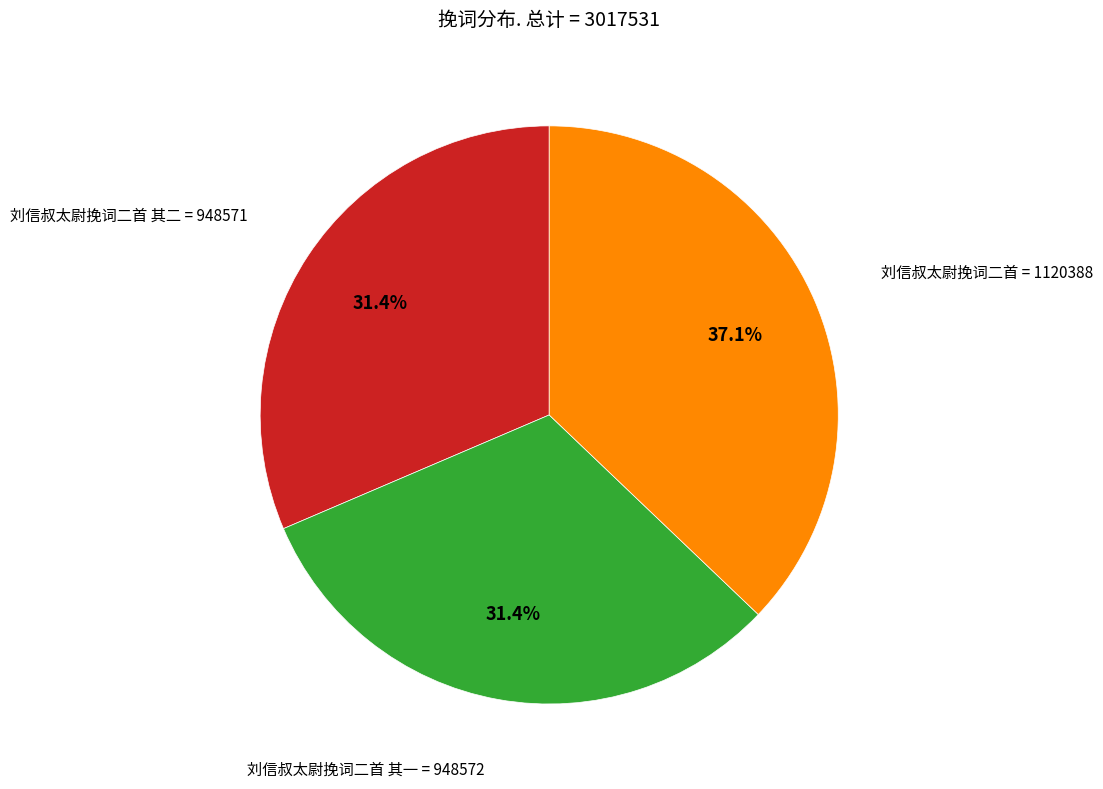

Is there any slice that represents more than half of the pie?

No